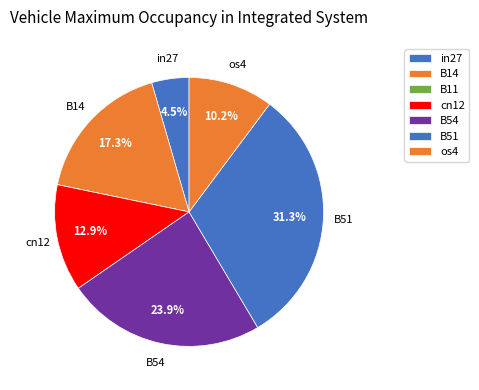

What percentage is the in27 slice, to the nearest percent?

4%